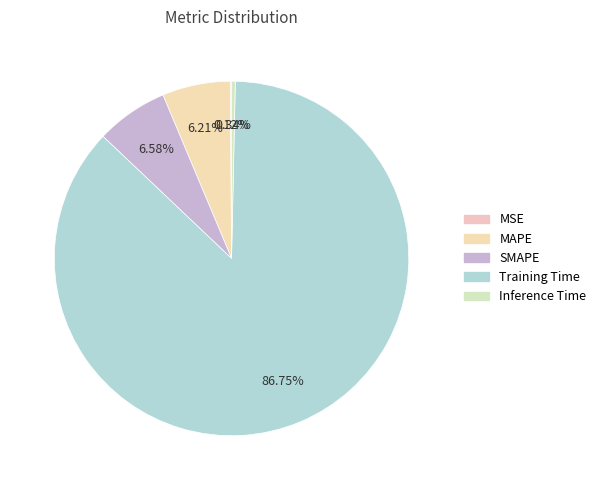

Combined, what portion of the pie is MAPE and SMAPE?

12.8%